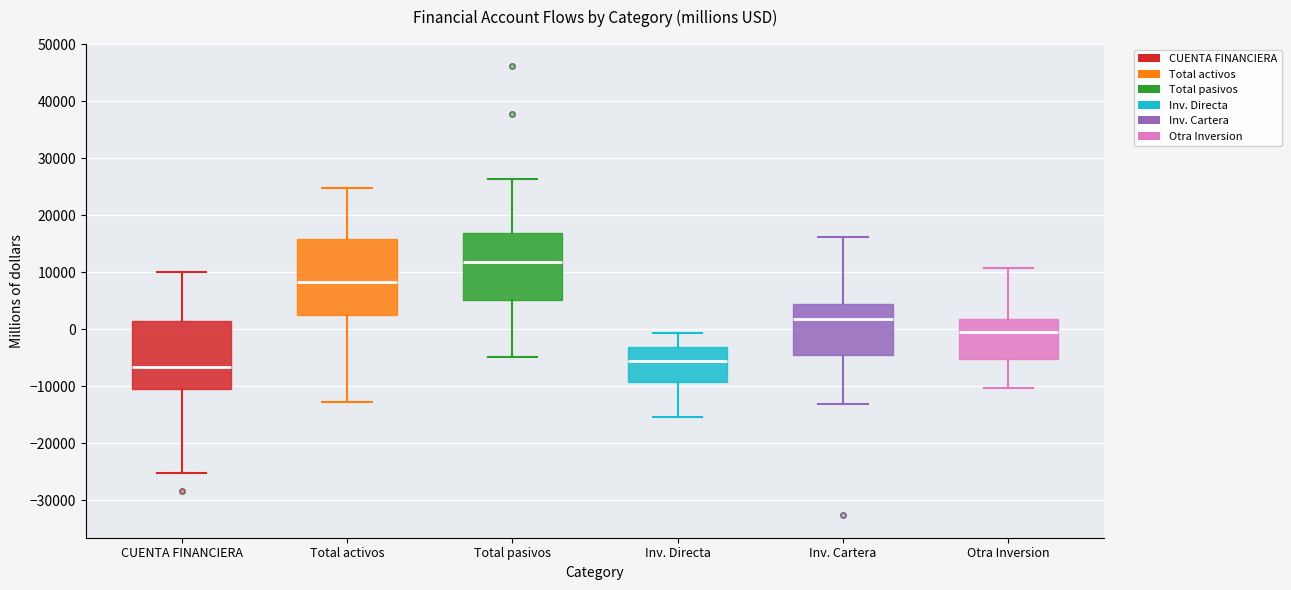

Which box's median line is the highest?

Total pasivos